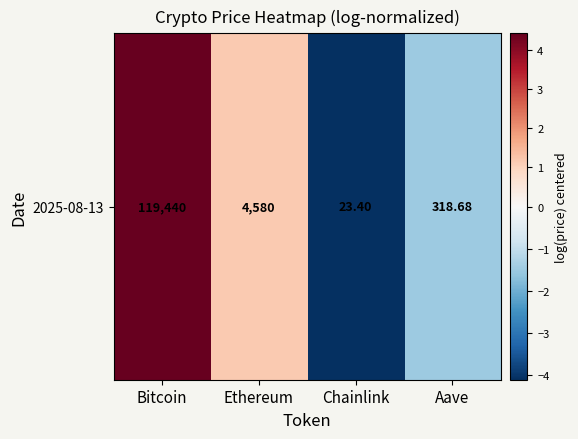

Rank the categories by value from lowest to highest.

Chainlink, Aave, Ethereum, Bitcoin